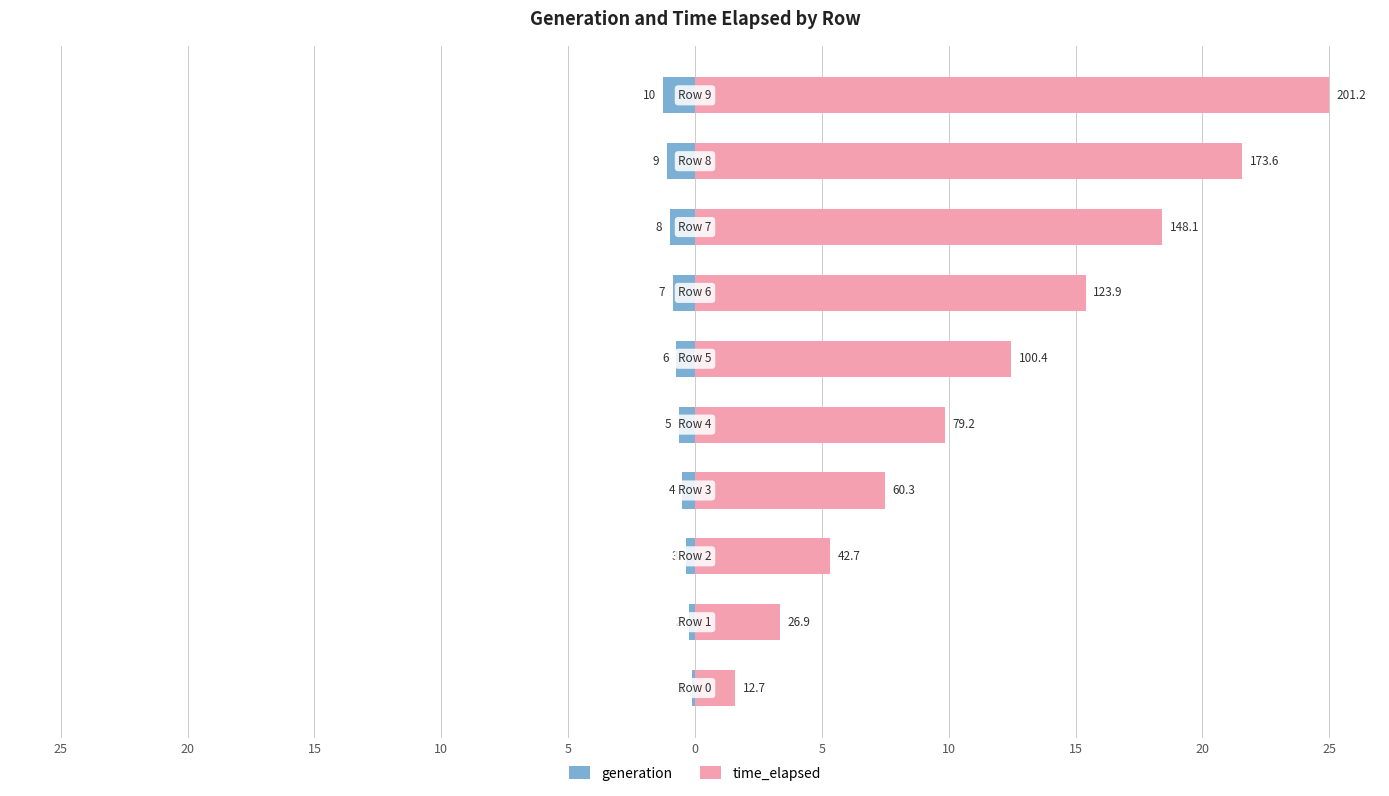

How many bars are there in each group?

2